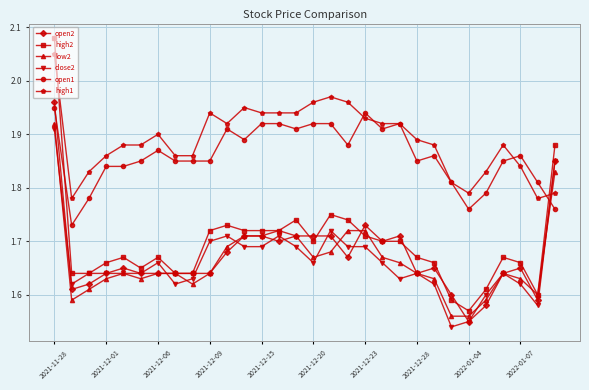

Which series has the largest total across all categories?

high1